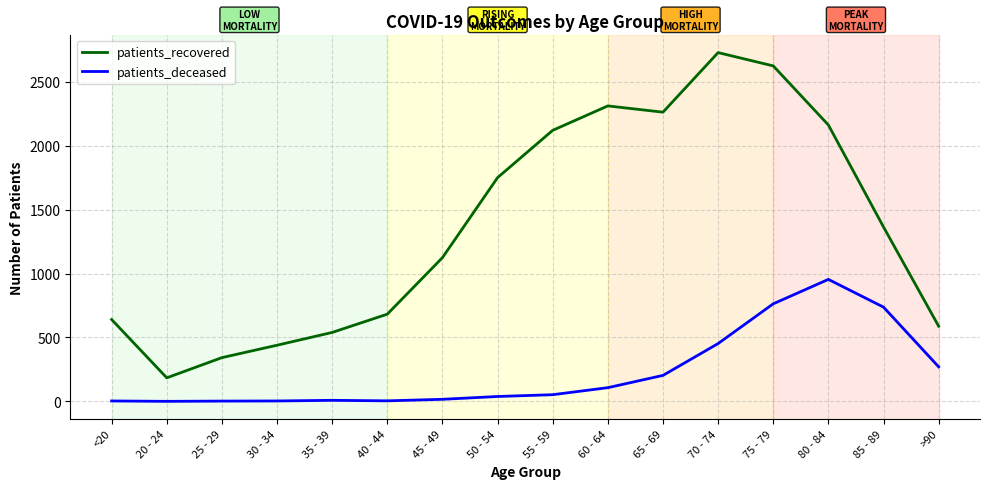

What is the maximum value shown in the chart?

2728